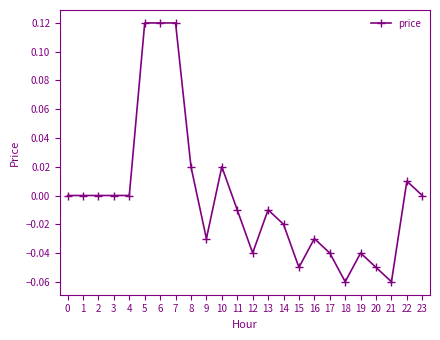

True or false: there are more than 1 points higher than both neighbors.

True